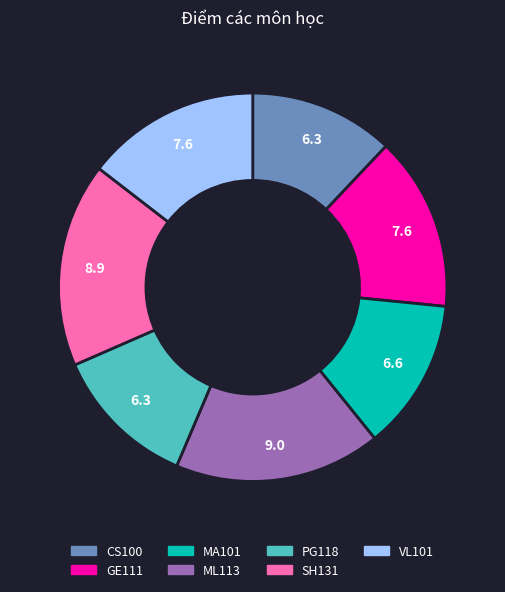

The PG118 slice represents 12% of the pie. True or false?

True